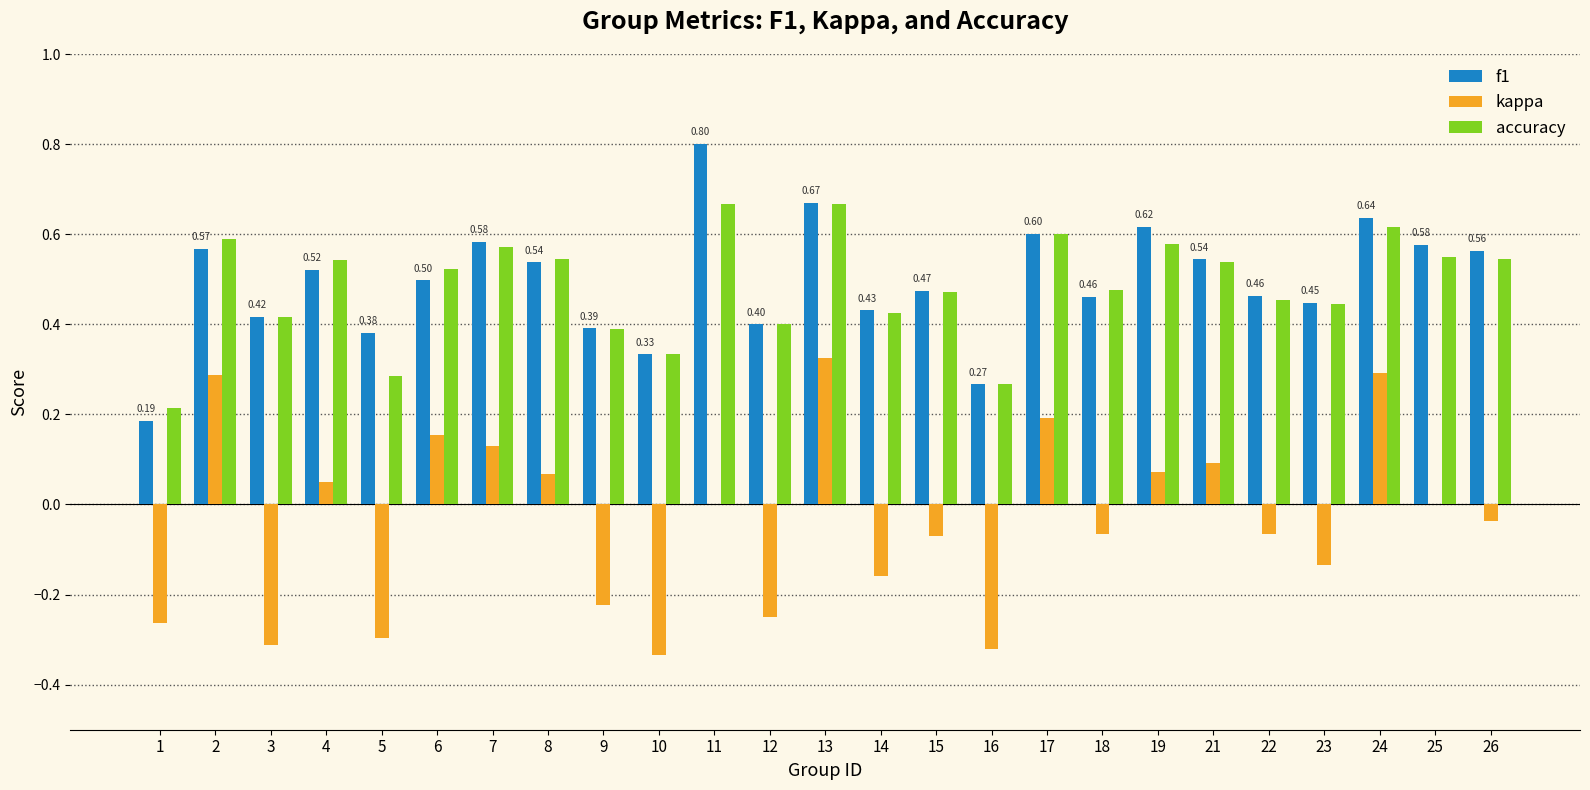

Are the bars grouped side by side (vs. stacked)?

Yes